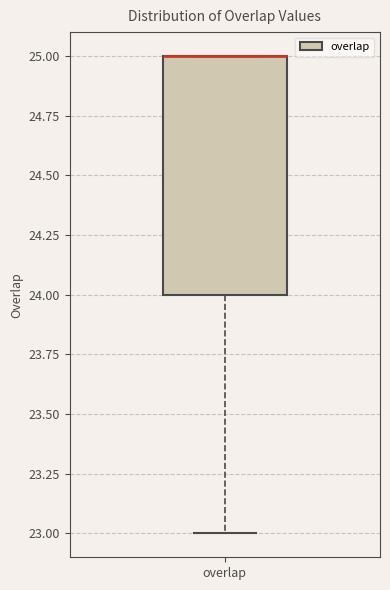

Read this box plot against the y-axis: the position of the median line, the range covered by the box, and the ends of both whiskers. The values are not printed on the chart, so give them approximately, as read against the axis.

median 25 (drawn on the box's upper edge), box 24 to 25, whiskers 23 to 25